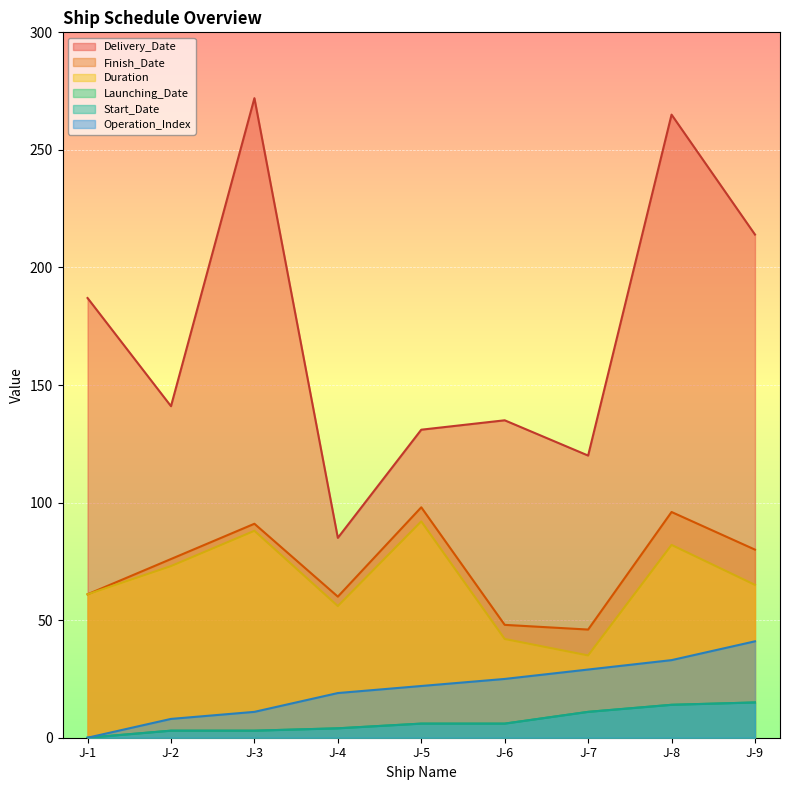

True or false: Duration has a value of 101 at J-2.

False